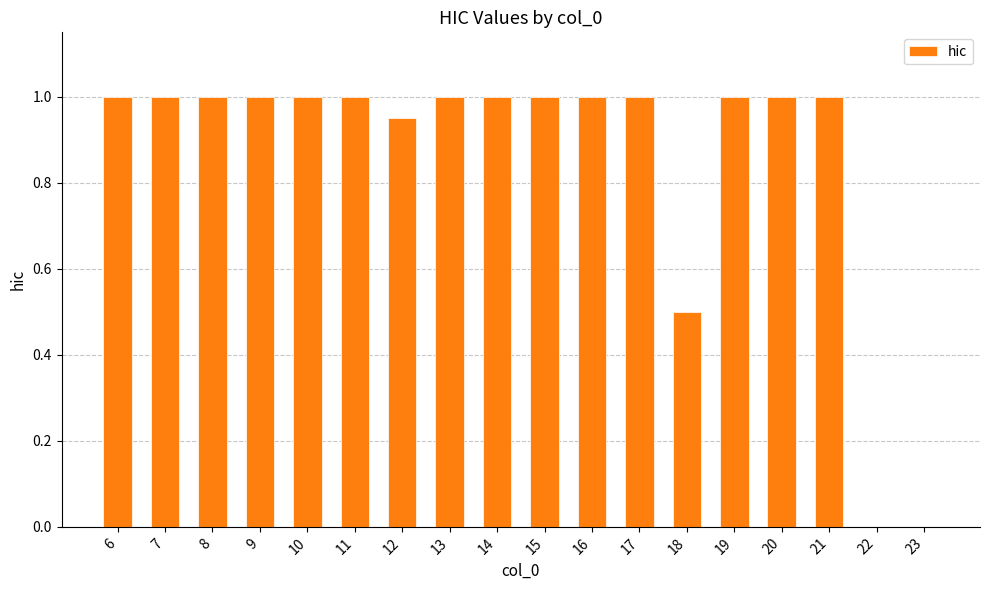

What is the ratio of the value at 17 to the value at 16?

1.0